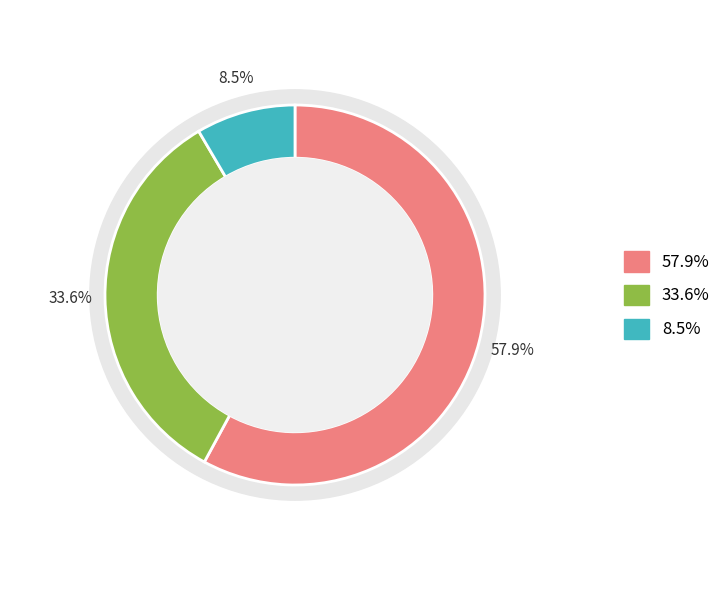

How many slices are in this pie chart?

3